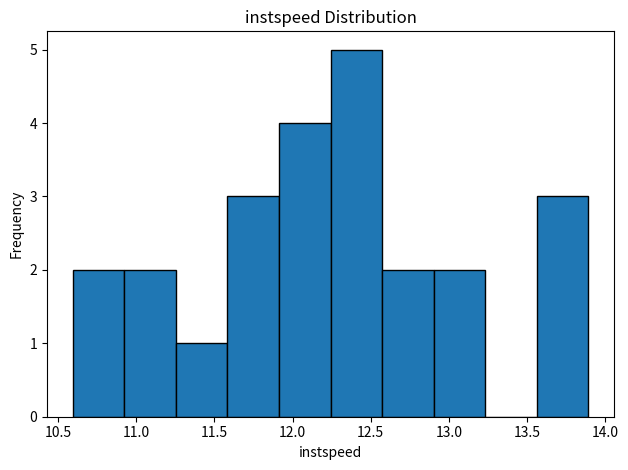

Reading left to right, list every bar in this chart as the range it spans on the x-axis followed by its height. Neither the bar edges nor the heights are printed on the chart, so give them approximately, as read against the axes.

10.60 to 10.90: 2
10.90 to 11.25: 2
11.25 to 11.60: 1
11.60 to 11.90: 3
11.90 to 12.25: 4
12.25 to 12.55: 5
12.55 to 12.90: 2
12.90 to 13.25: 2
13.25 to 13.55: 0
13.55 to 13.90: 3